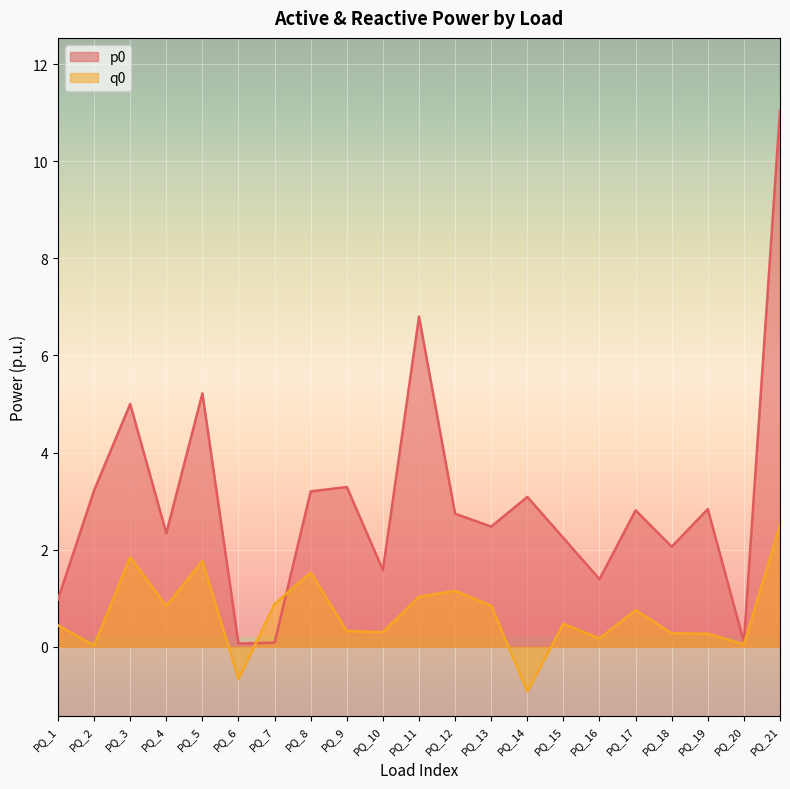

Which has a higher value, PQ_15 or PQ_2?

PQ_2